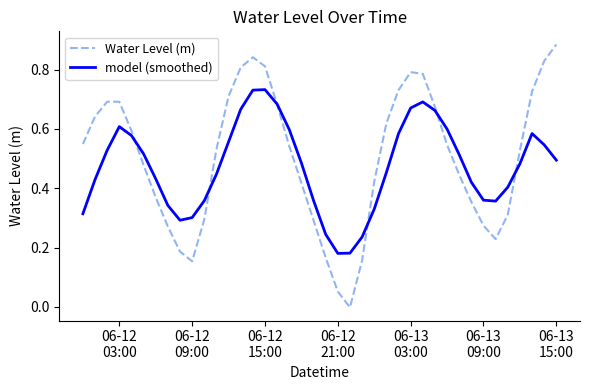

Which series has the widest spread of values?

Water Level (m)